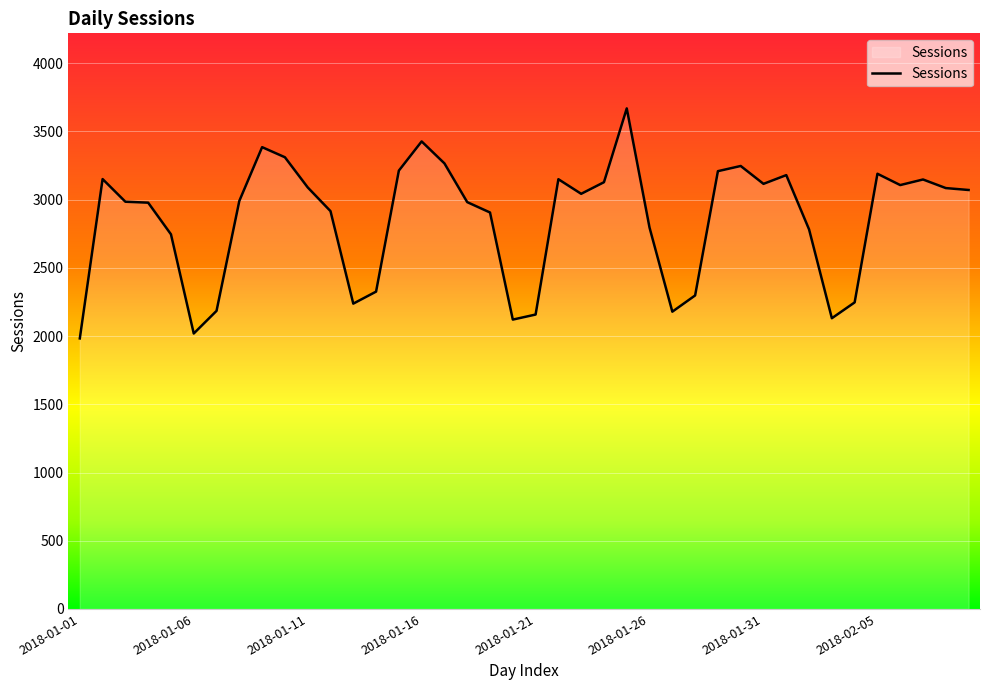

What is the minimum value shown in the chart?

1983